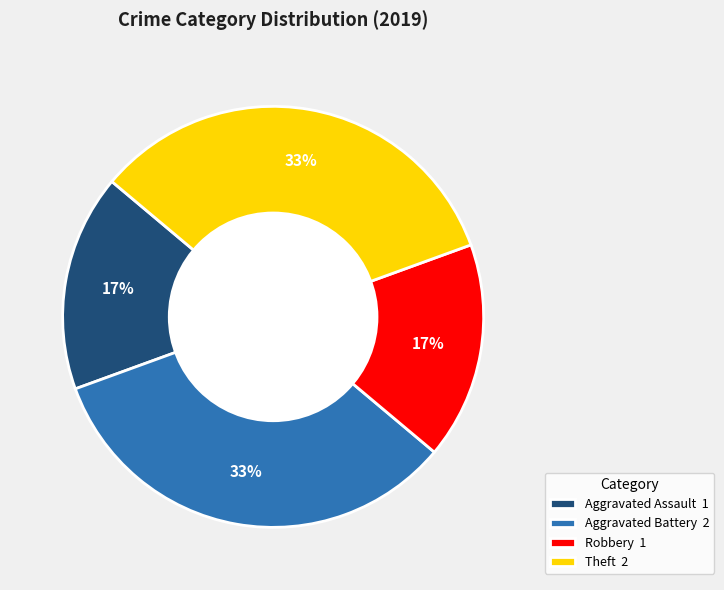

Between Robbery 1 and Aggravated Battery 2, which is larger?

Aggravated Battery 2